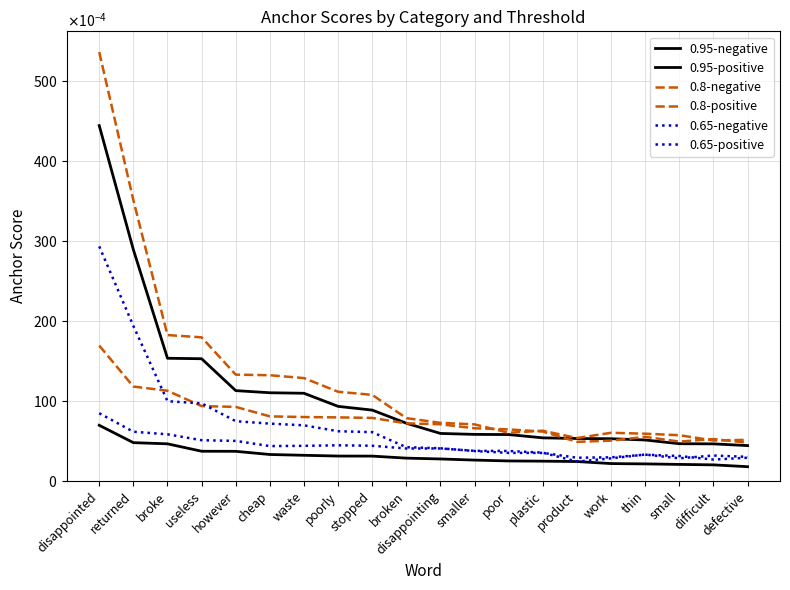

Rank the series by their maximum value, from highest to lowest.

0.8-positive, 0.95-positive, 0.65-positive, 0.8-negative, 0.65-negative, 0.95-negative